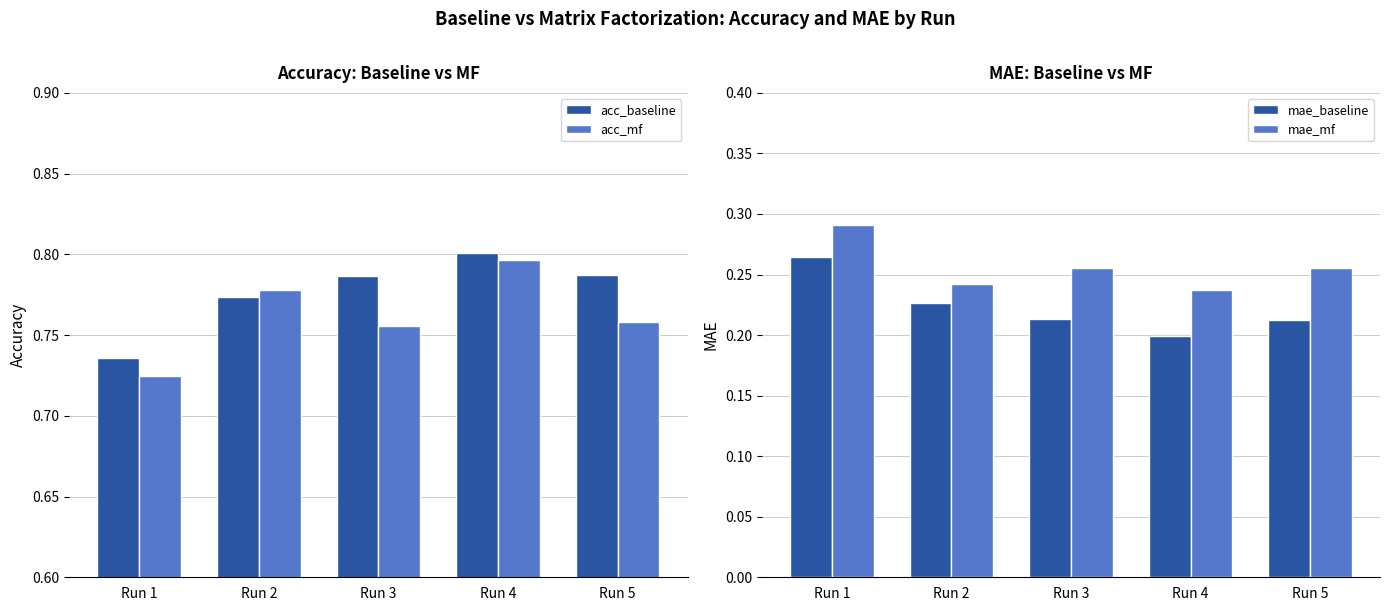

Reading left to right, list all the values displayed in this chart.

acc_baseline: Run 1=0.7	Run 2=0.8	Run 3=0.8	Run 4=0.8	Run 5=0.8
acc_mf: Run 1=0.7	Run 2=0.8	Run 3=0.8	Run 4=0.8	Run 5=0.8
mae_baseline: Run 1=0.3	Run 2=0.2	Run 3=0.2	Run 4=0.2	Run 5=0.2
mae_mf: Run 1=0.3	Run 2=0.2	Run 3=0.3	Run 4=0.2	Run 5=0.3